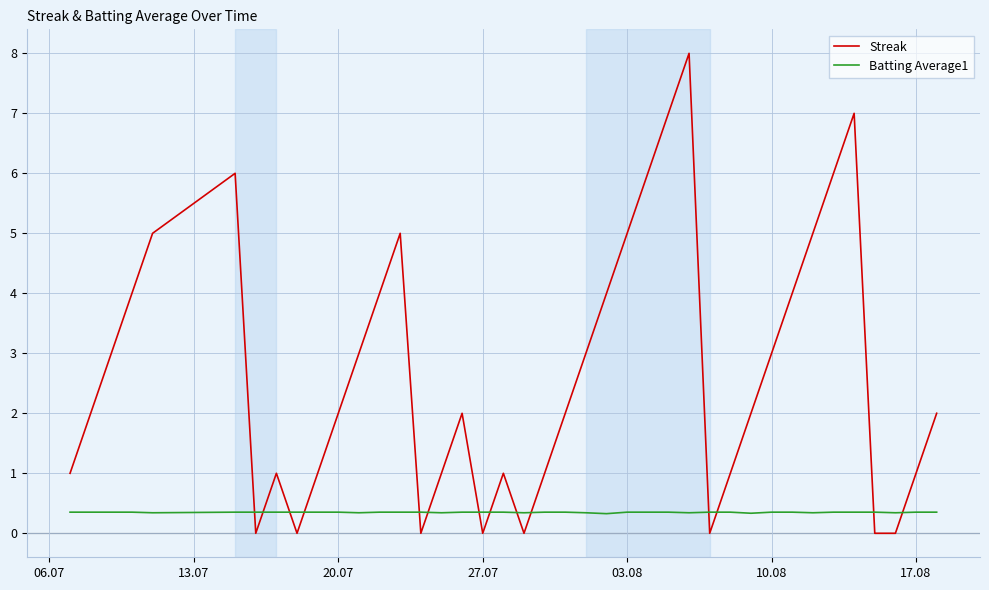

Which series has the largest total across all categories?

Streak